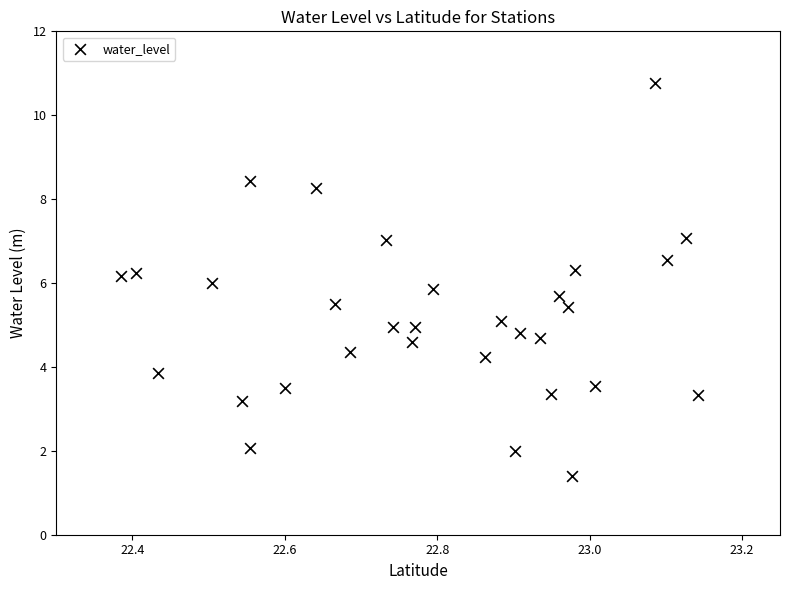

What is the range of Y values (max minus min)?

9.4